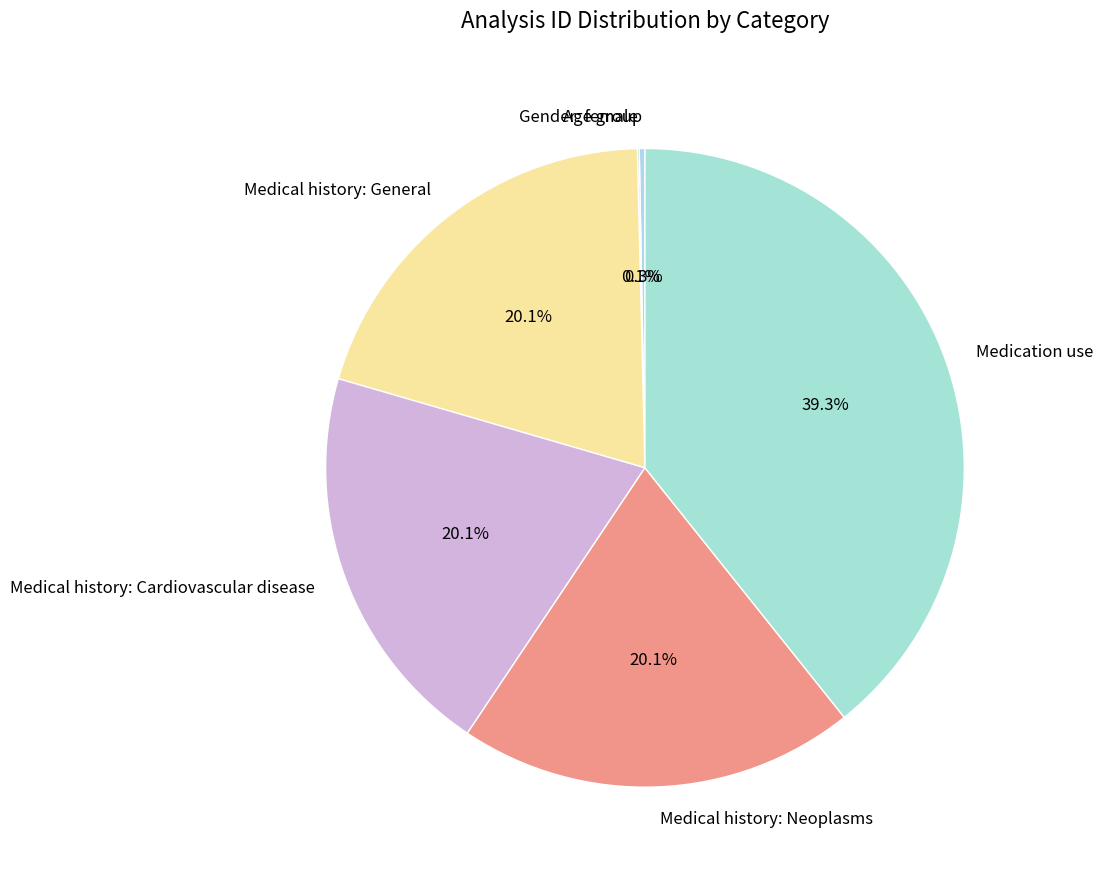

To the nearest percent, what is the difference between the largest and smallest slice percentages?

39%